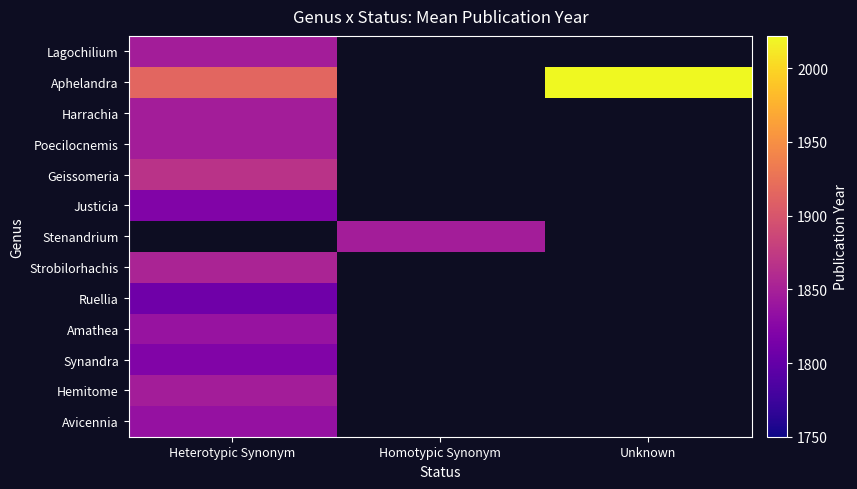

Is the value of Ruellia at Unknown greater than the value of Lagochilium at Heterotypic Synonym?

No